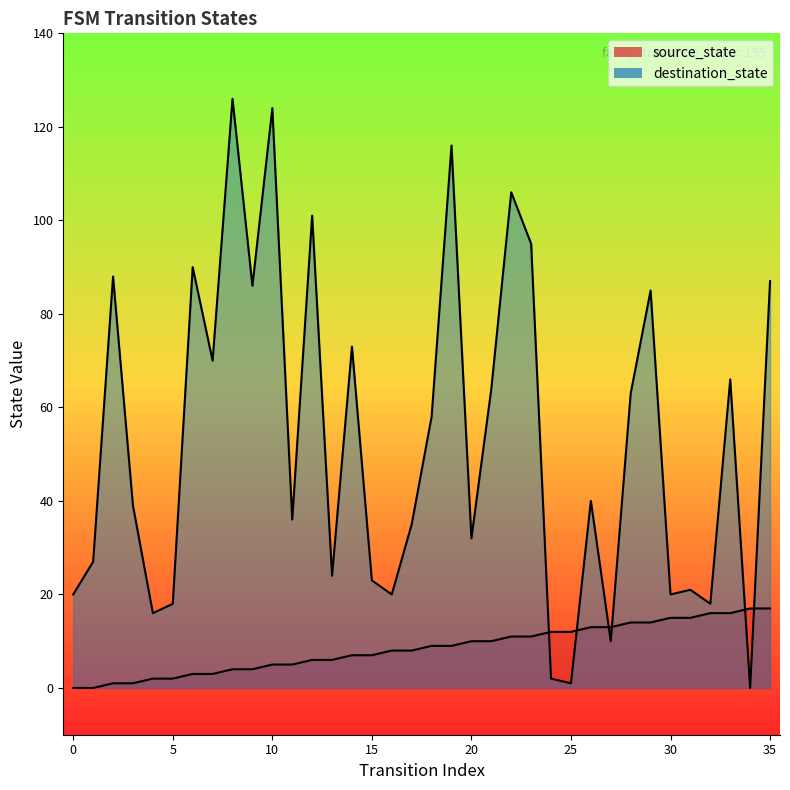

What are all the series names shown in the legend?

source_state, destination_state